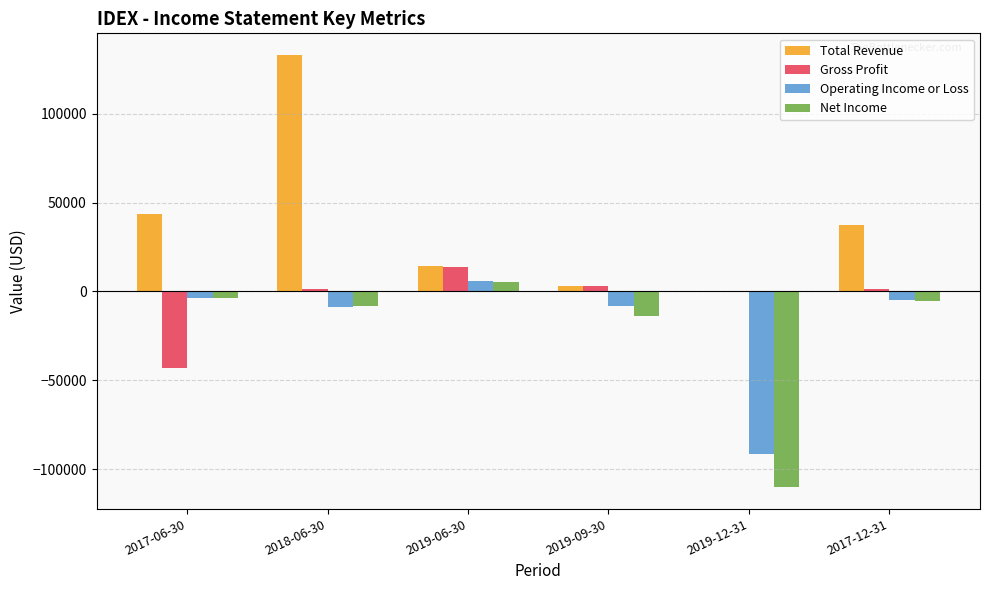

Between 2019-06-30 and 2019-09-30, which series saw the biggest shift?

Net Income